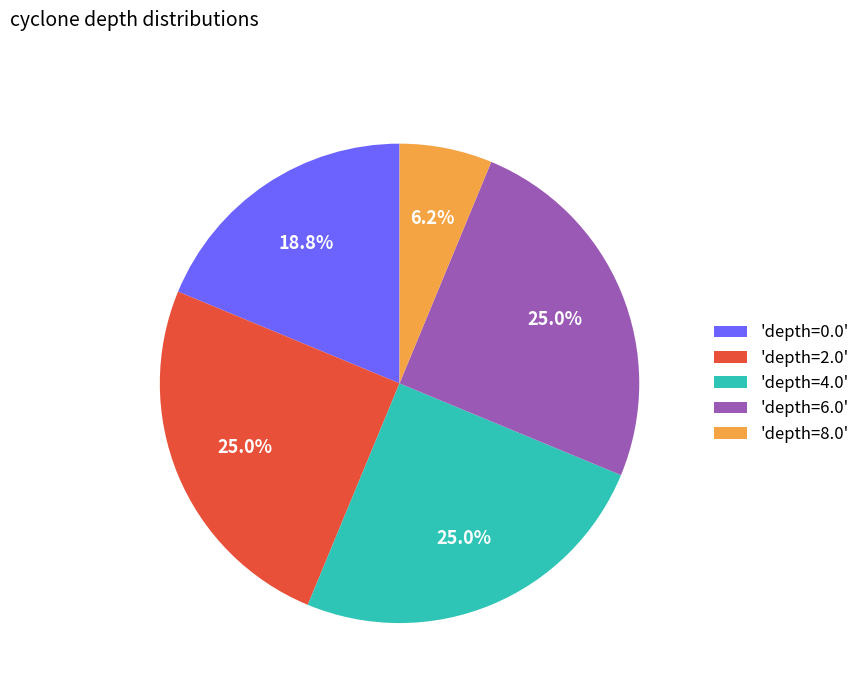

Which has a higher value, 'depth=0.0' or 'depth=4.0'?

'depth=4.0'